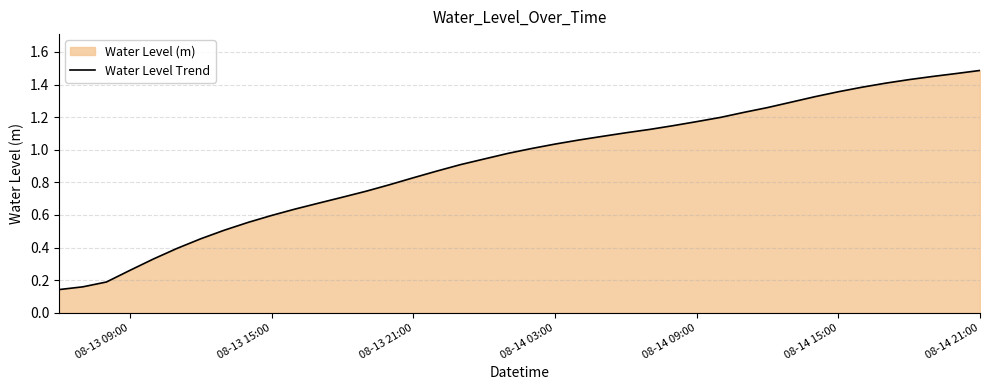

The chart shows a value of 0.3 at 08-14 09:00. True or false?

False